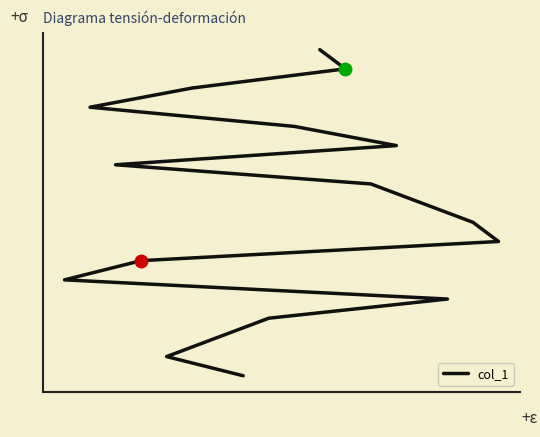

What is the difference between the maximum and minimum values?

17